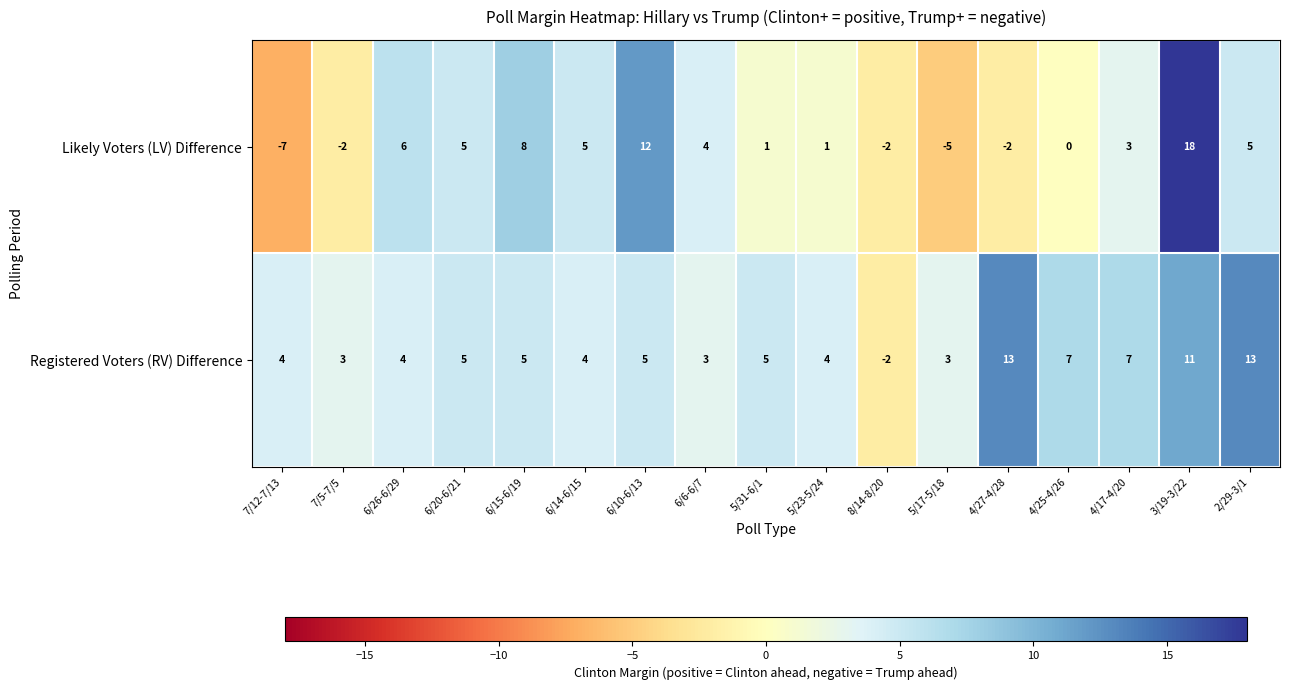

The value of Registered Voters (RV) Difference at 6/6-6/7 is 3. True or false?

True